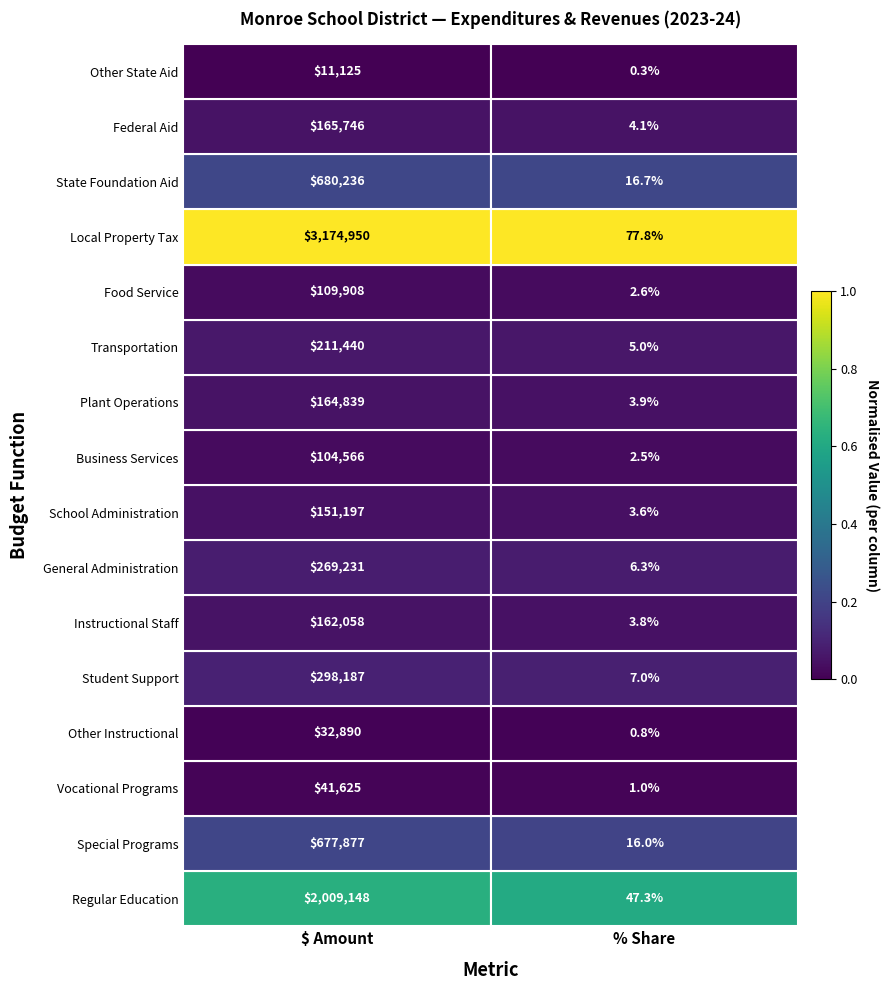

Between $ Amount and % Share, which series saw the biggest shift?

Local Property Tax